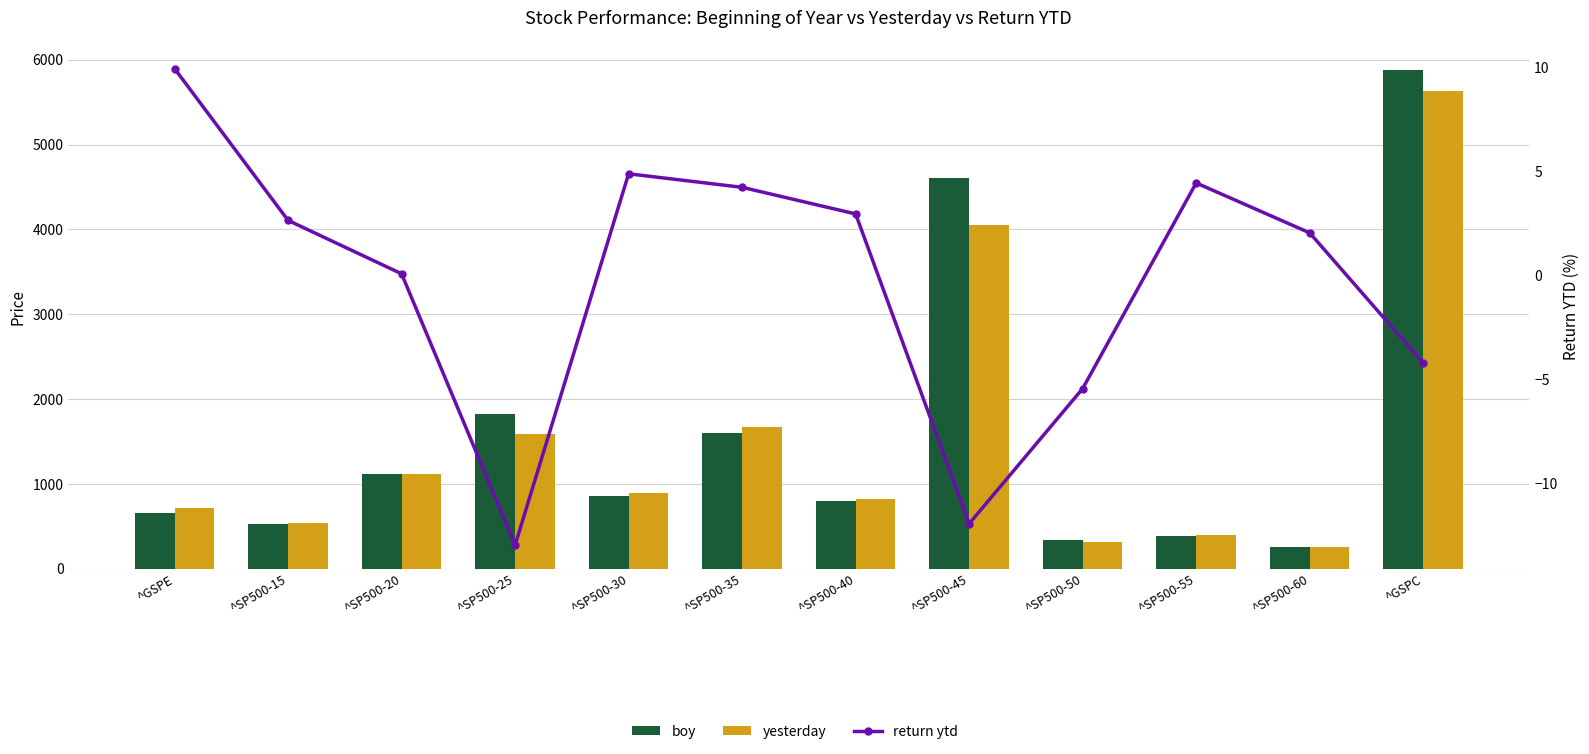

List the series in order of their peak value, lowest first.

return ytd, yesterday, boy